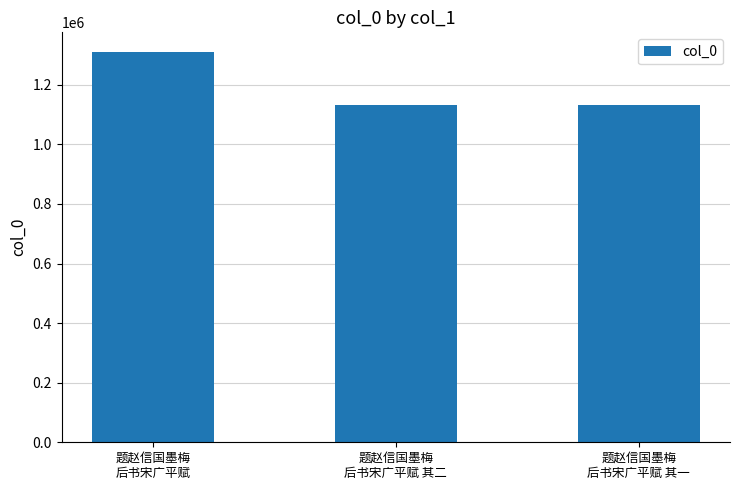

What is the value of the 2nd bar from the left?

1133003